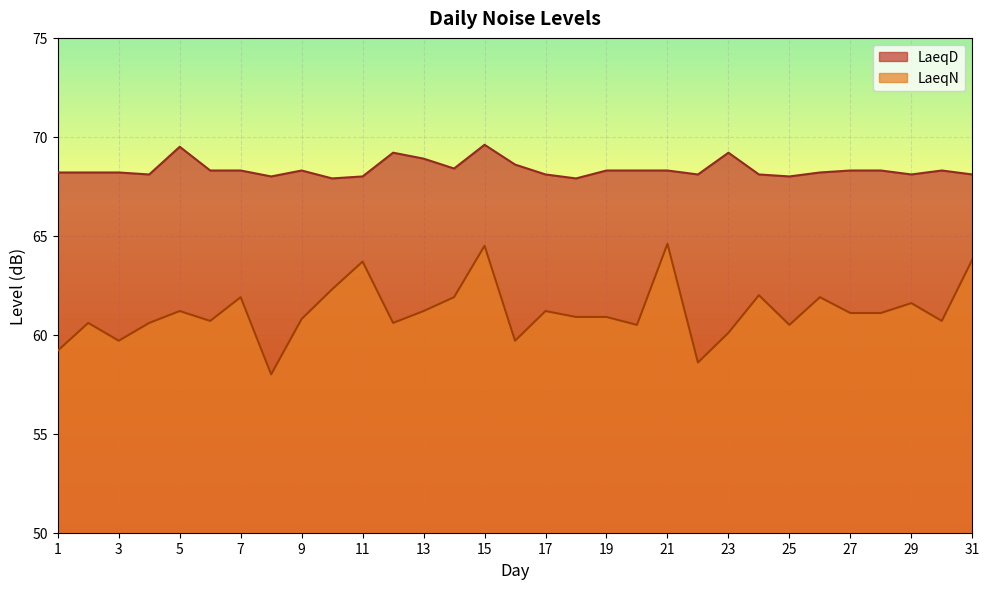

True or false: LaeqD has a value of 103.7 at 29.

False